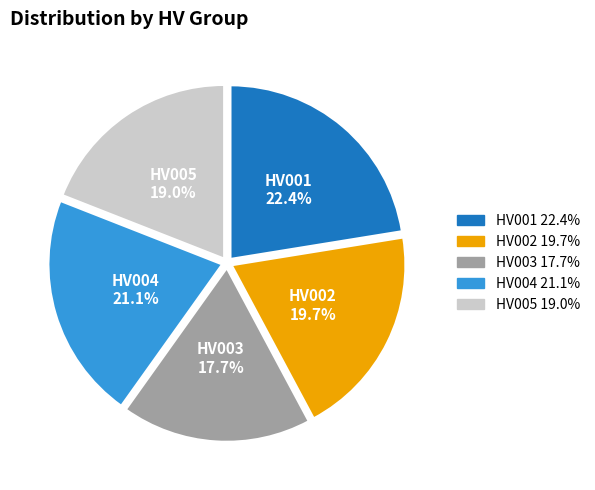

What portion of the pie excludes HV003?

82.3%